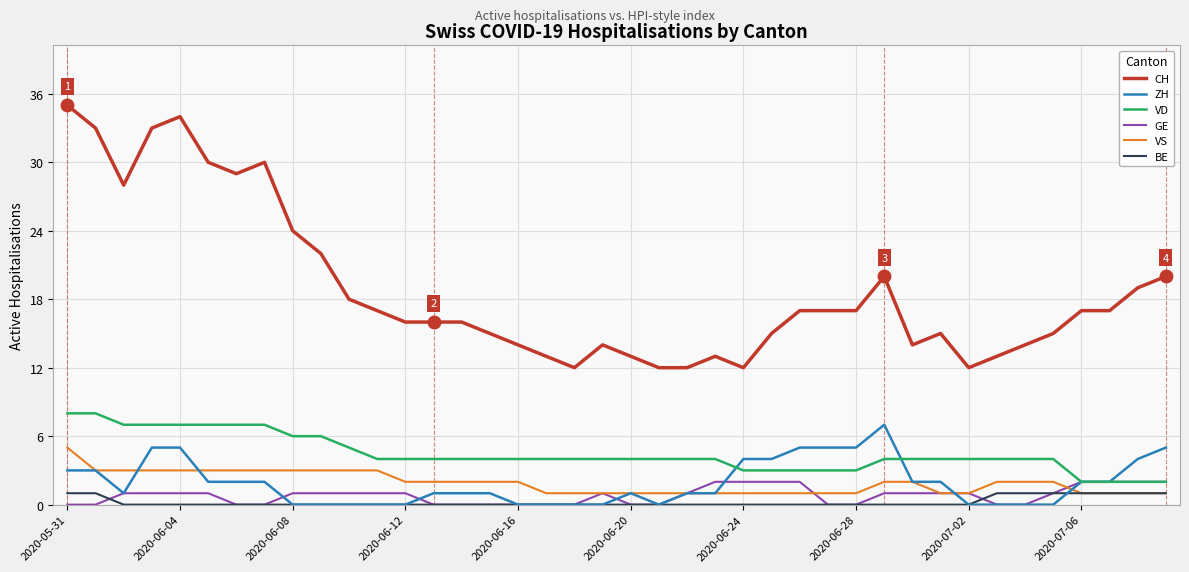

Which series has the largest total across all categories?

CH